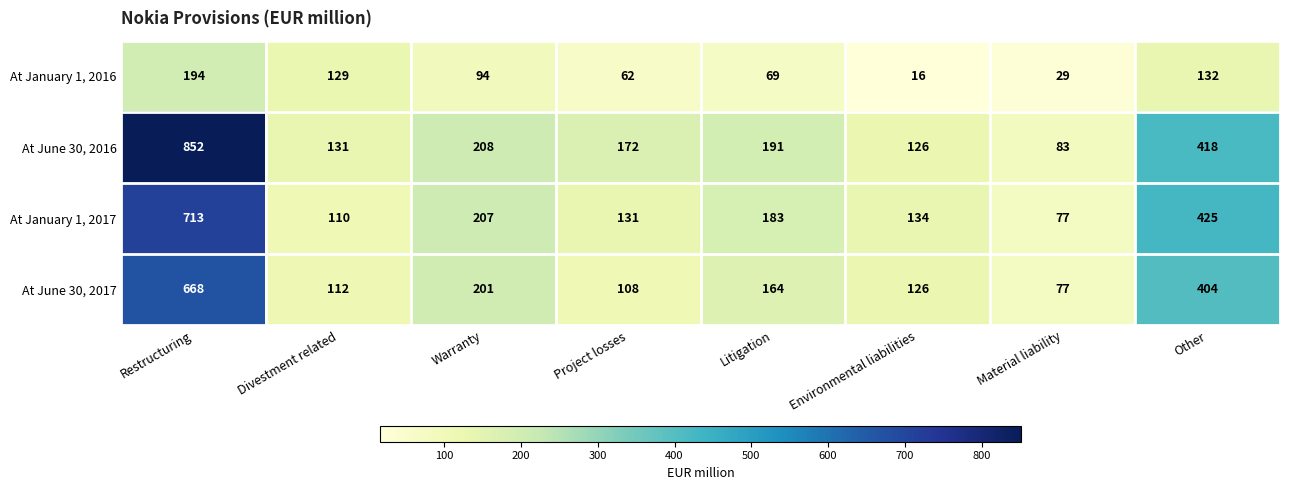

What is the difference between the maximum and second lowest values in the At June 30, 2017 series?

560